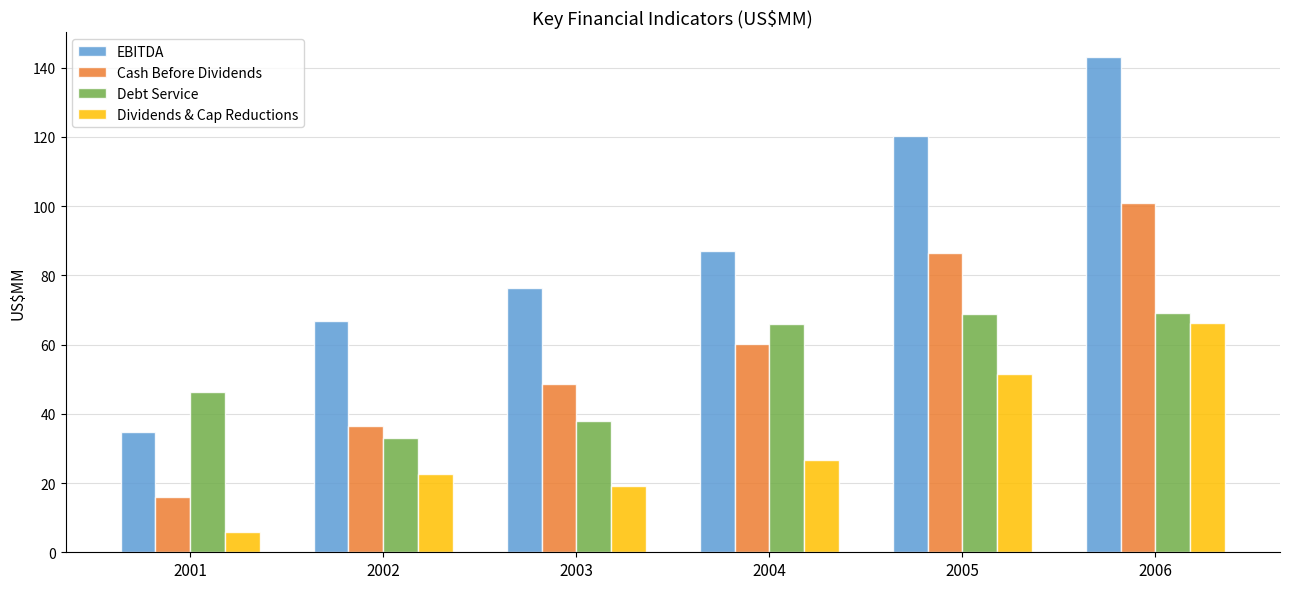

Which series has the largest range (max minus min)?

EBITDA